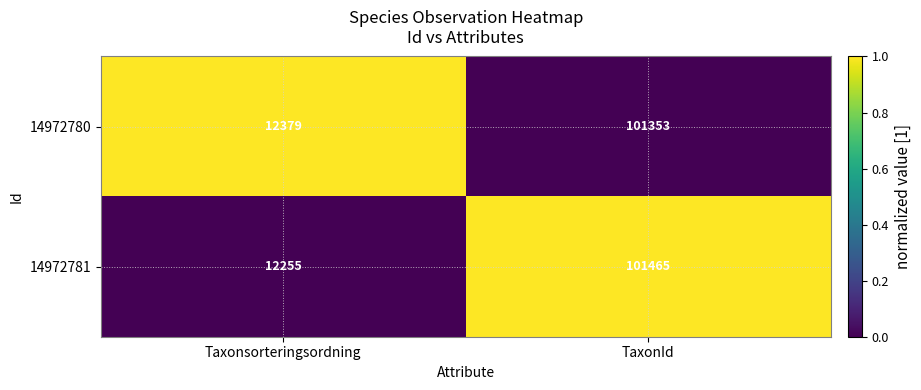

How many data points in 14972780 are less than 101353?

1